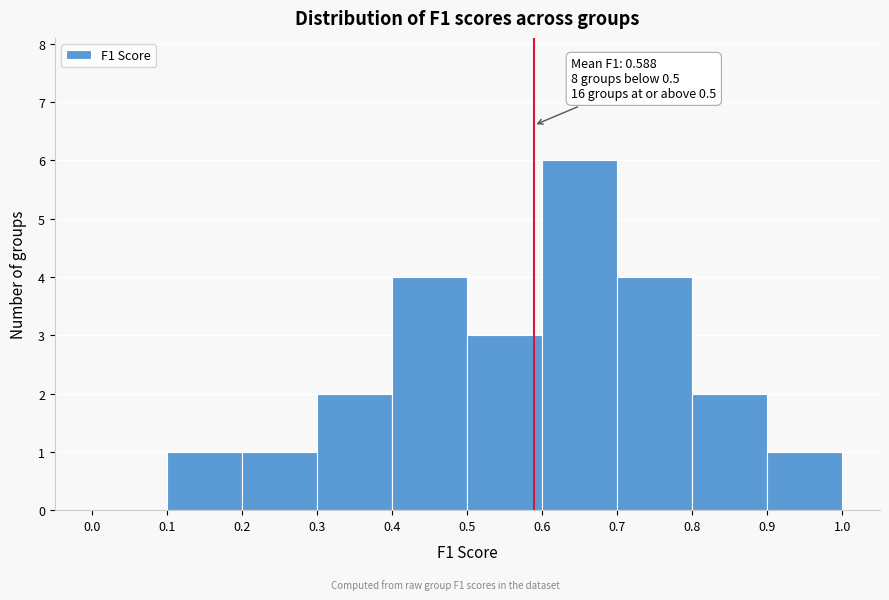

Over which range of the x-axis is the bar tallest?

0.6 to 0.7